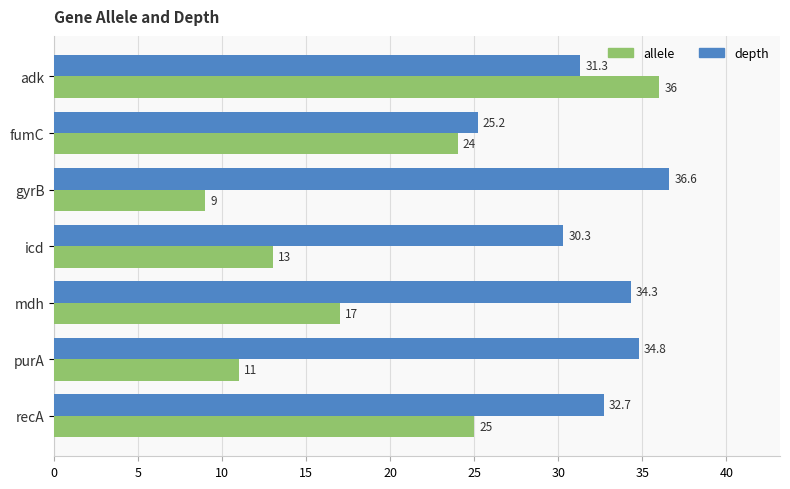

Which series changed the most between fumC and mdh?

depth